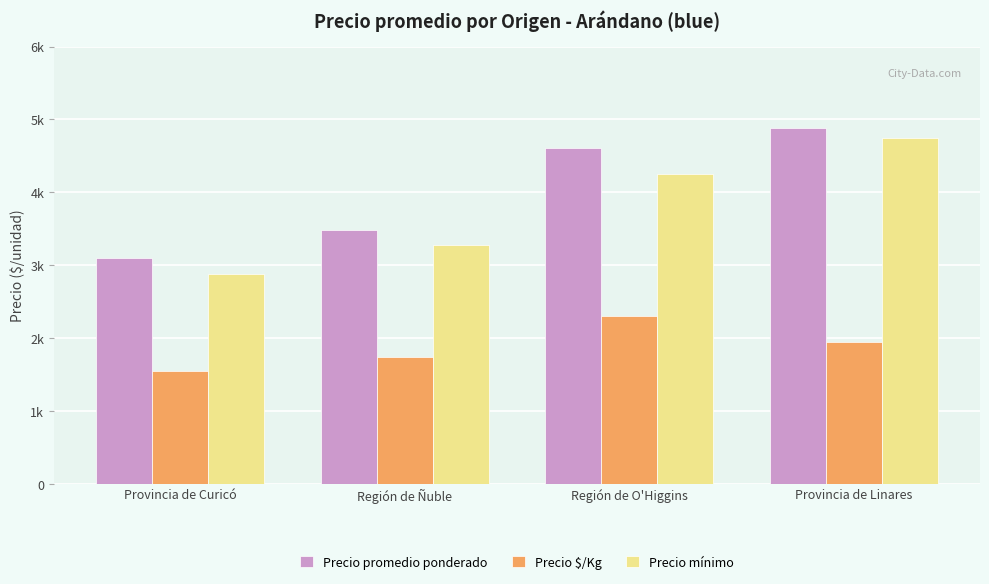

Where is Precio mínimo nearest to the value 3816?

Región de O'Higgins